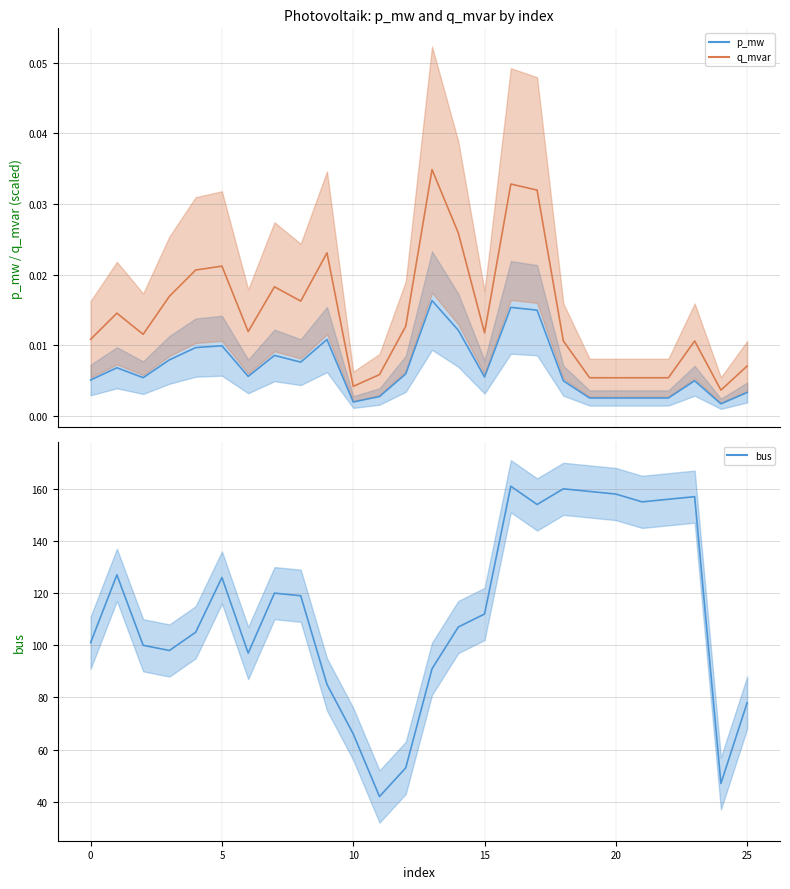

True or false: q_mvar (scaled) and bus cross at least once.

False